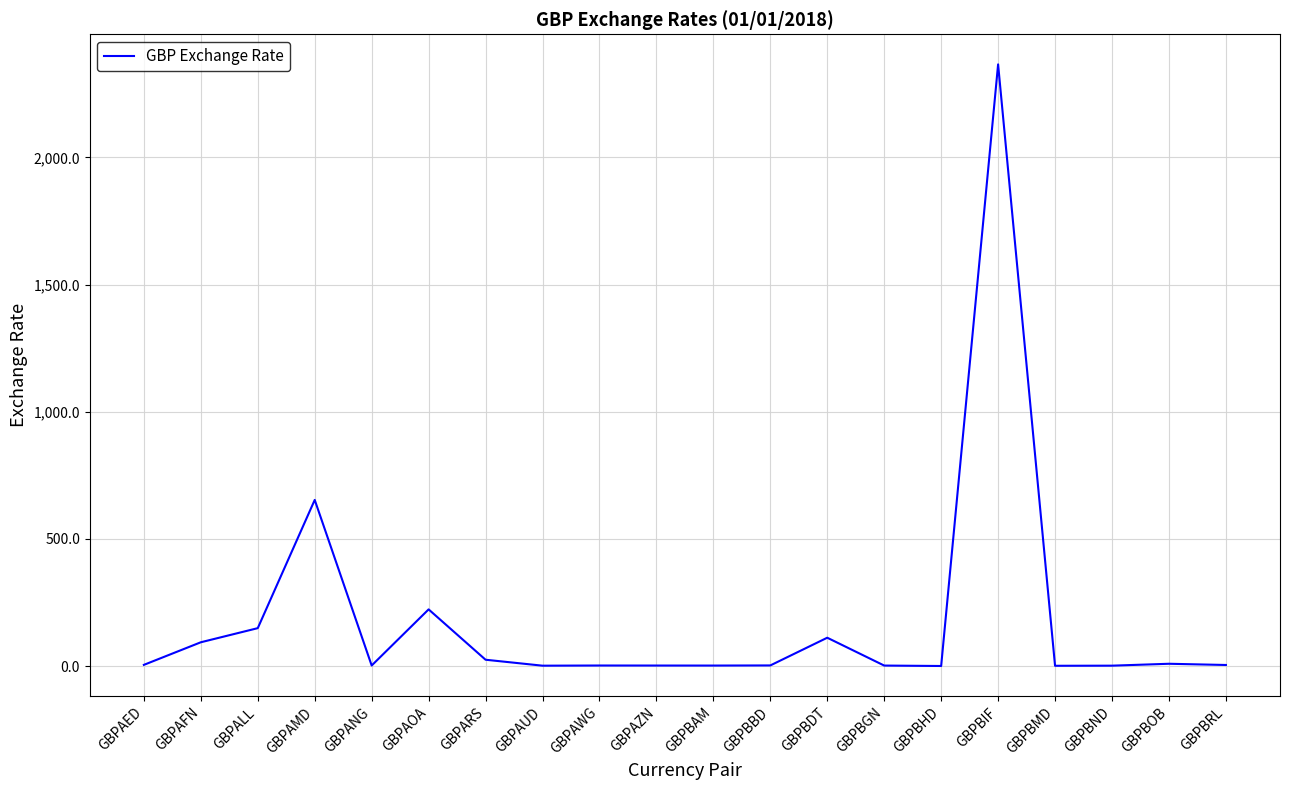

What is the approximate value at GBPBGN?

2.2